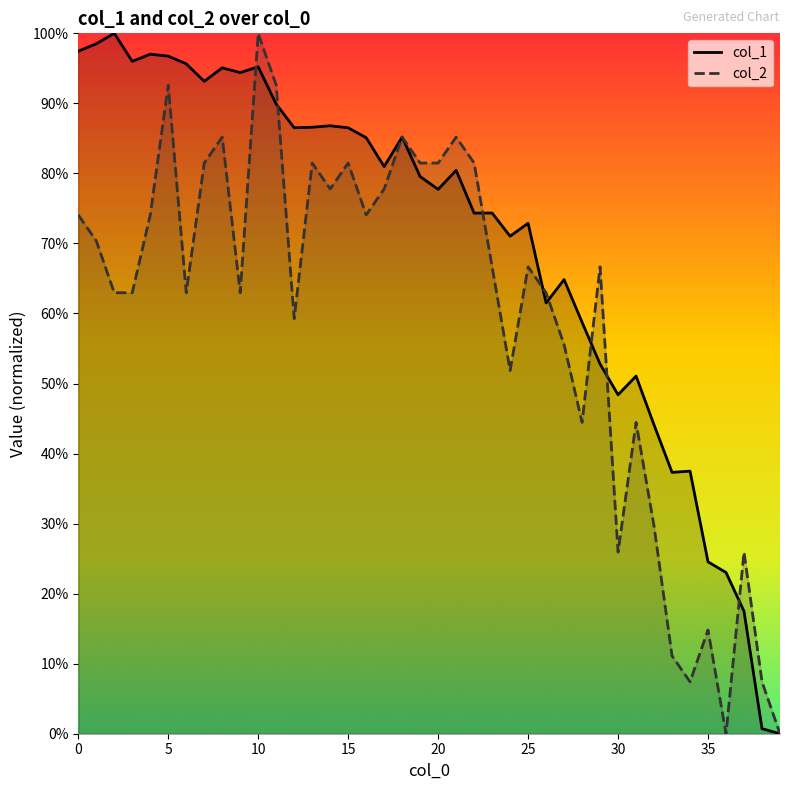

Read the col_1 value at 38.

0.7